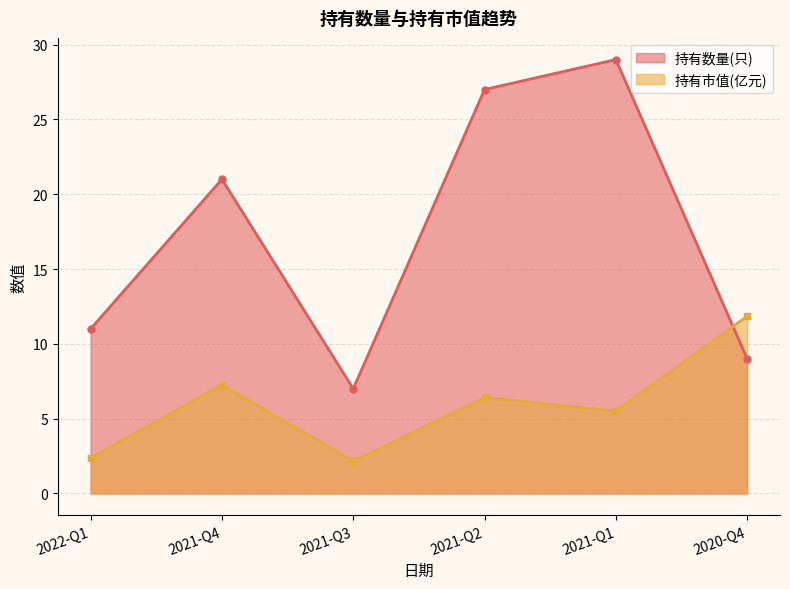

What are all the series names shown in the legend?

持有数量(只), 持有市值(亿元)